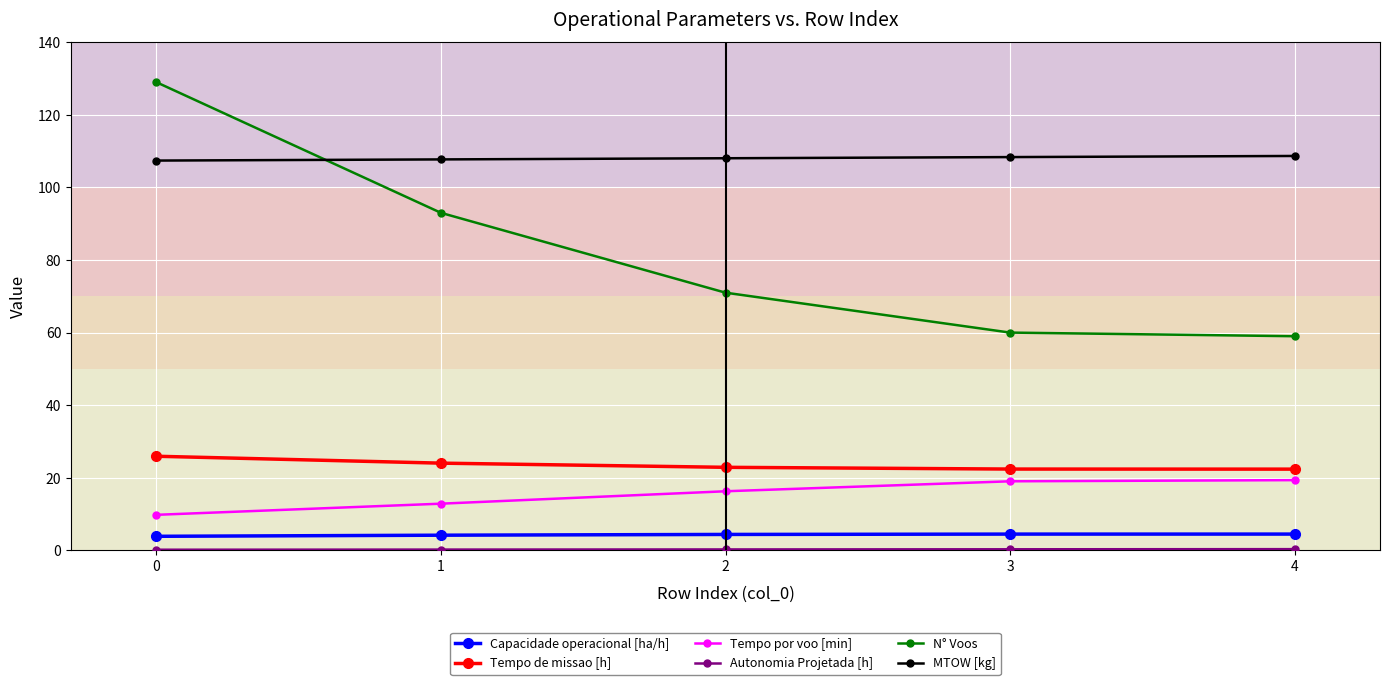

What is the difference between the maximum and second lowest values in the N° Voos series?

69.0